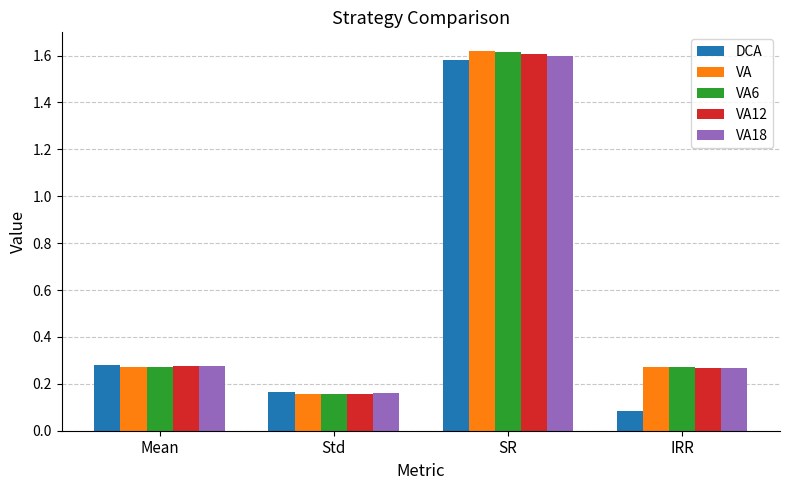

Is it true that DCA equals 0.3 at Std?

False